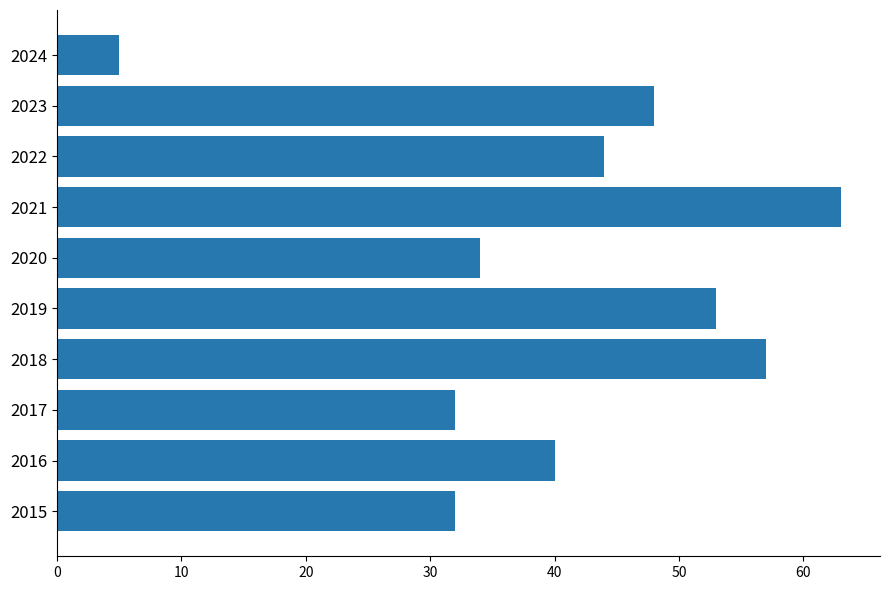

What is the sum of all values?

408